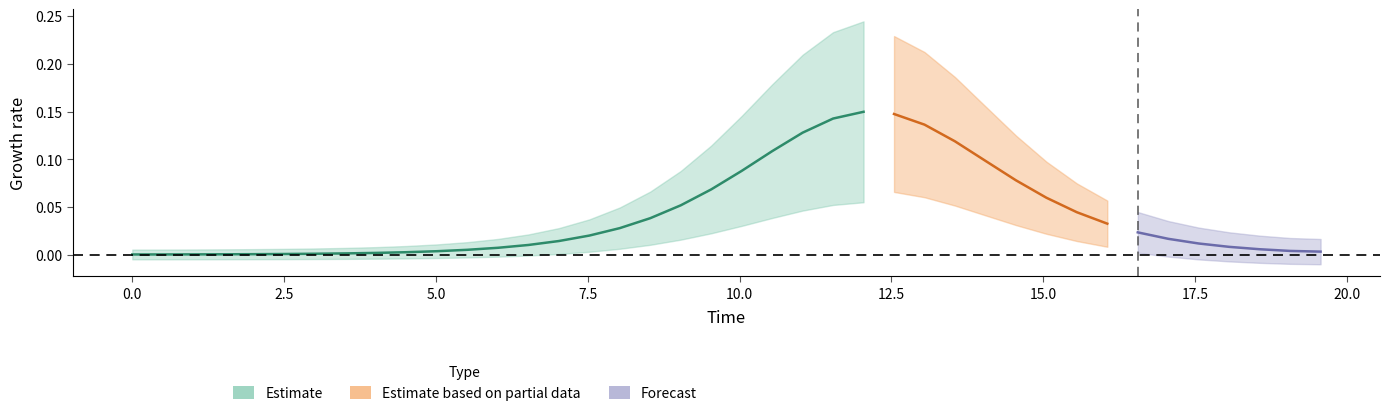

Does the chart display data point markers on the line(s)?

No